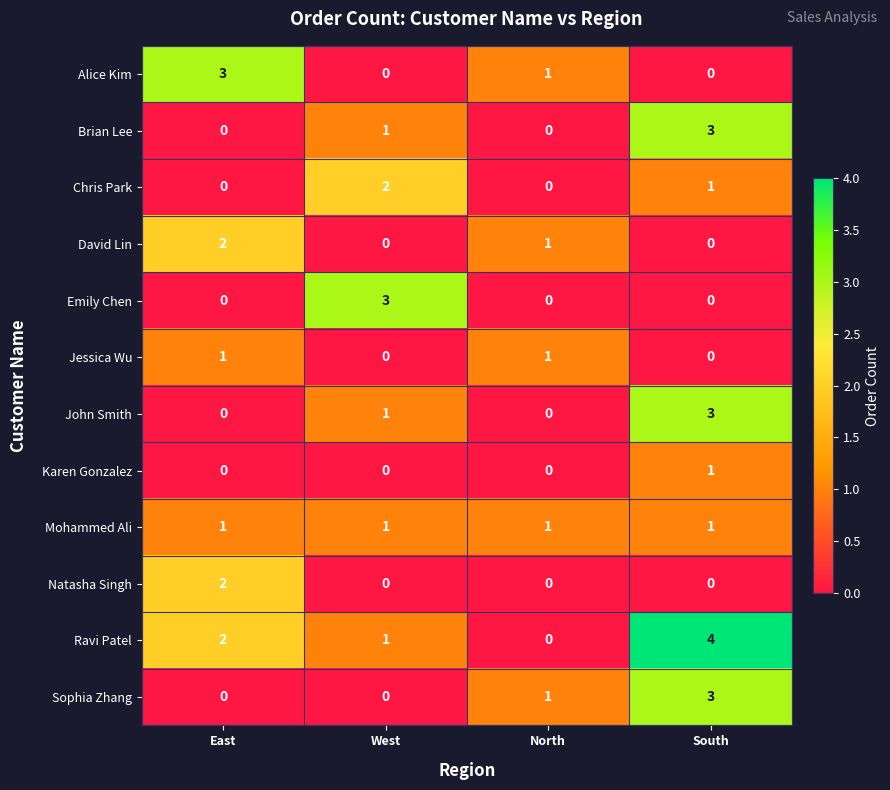

At which category is the sum across all series the highest?

South